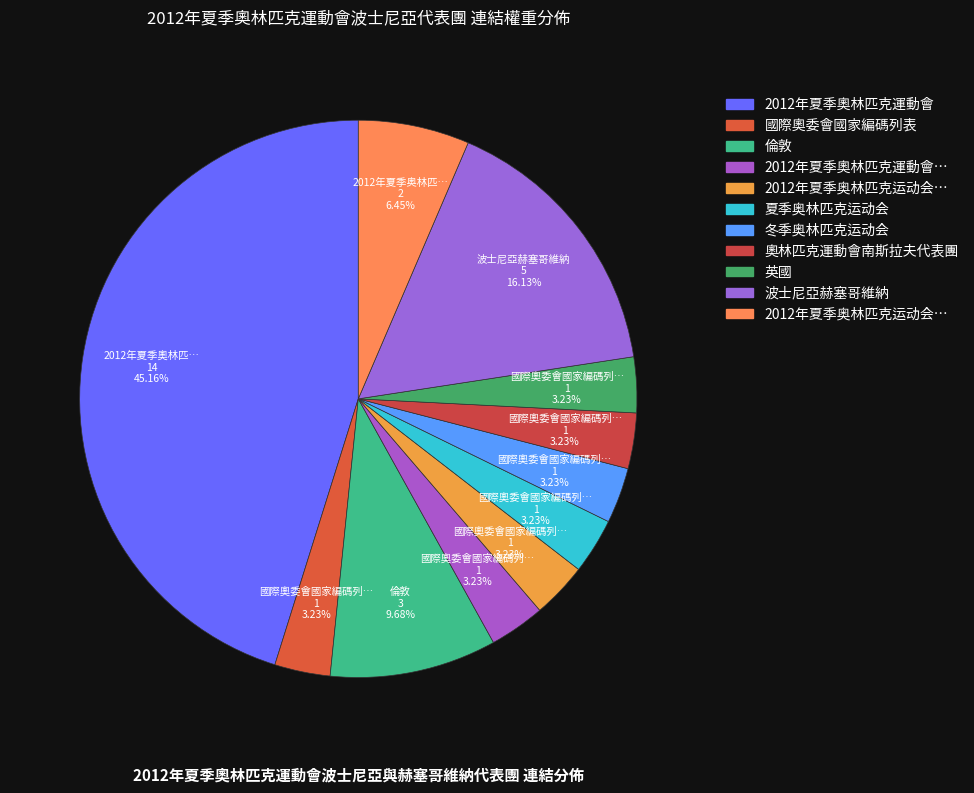

Count the number of slices in the pie.

11